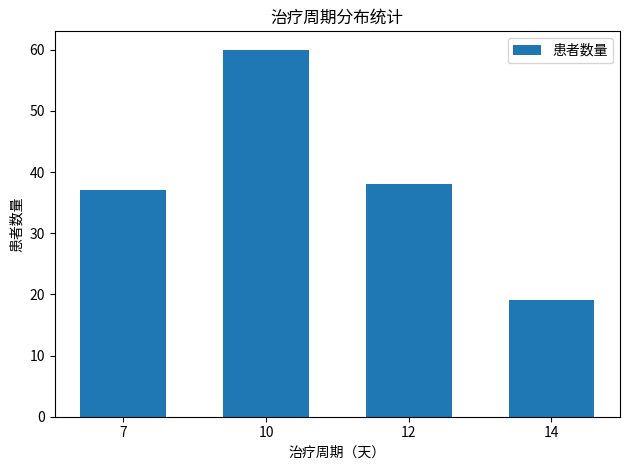

Between 14 and 10, which is larger?

10